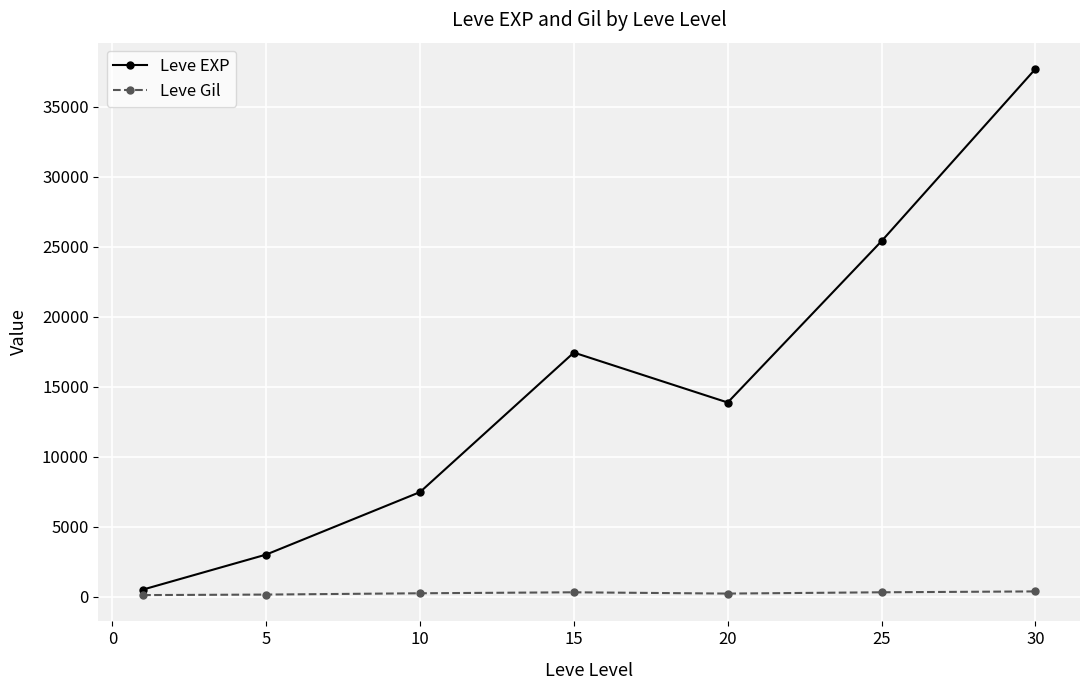

What is the value of the Leve EXP point at the 2nd from the left?

3008.3